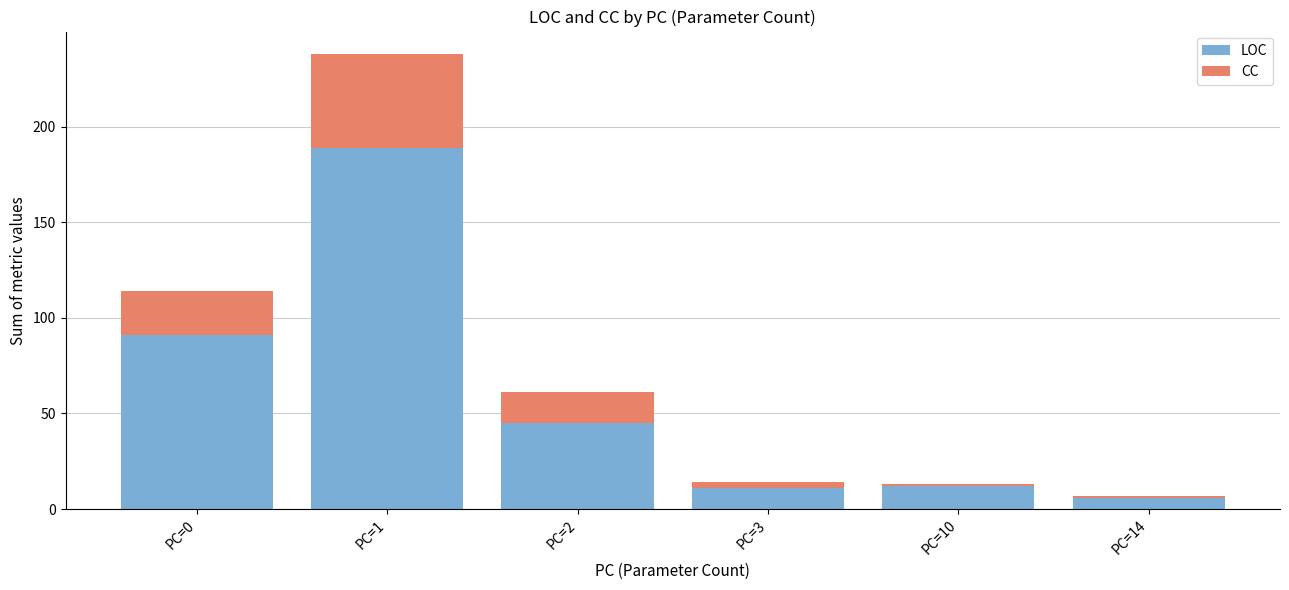

At which category is the sum across all series the highest?

PC=1